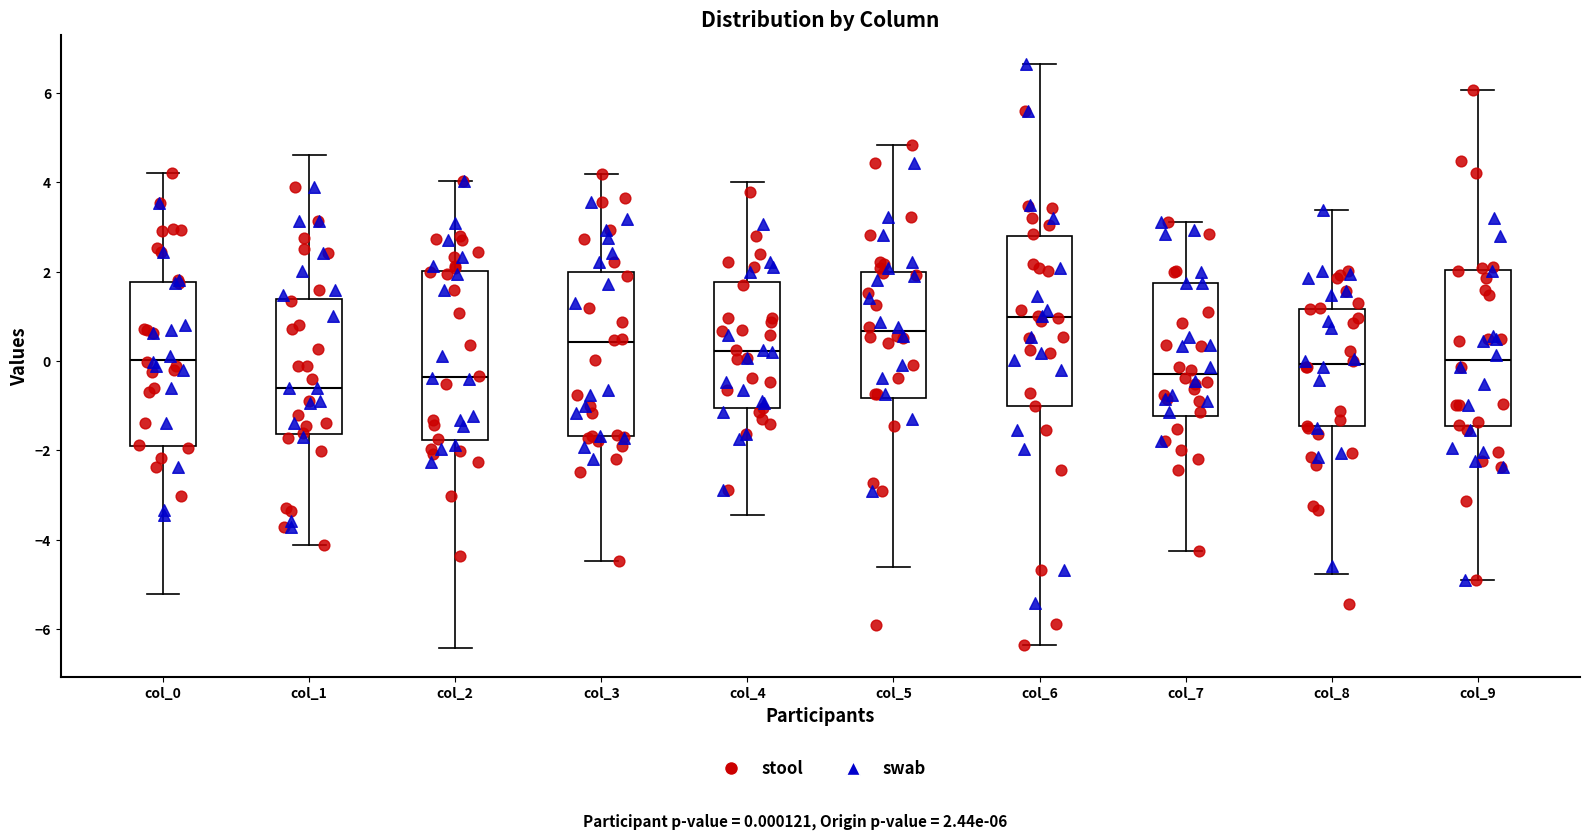

Reading left to right, transcribe this box plot: for each box, give where its median line is, the range the box spans, and where its two whiskers end, as read against the y-axis. The values are not printed on the chart, so give them approximately, as read against the axis.

col_0: median 0.0, box -1.8 to 1.8, whiskers -5.2 to 4.2
col_1: median -0.6, box -1.6 to 1.4, whiskers -4.2 to 4.6
col_2: median -0.4, box -1.8 to 2.0, whiskers -6.4 to 4.0
col_3: median 0.4, box -1.6 to 2.0, whiskers -4.4 to 4.2
col_4: median 0.2, box -1.0 to 1.8, whiskers -3.4 to 4.0
col_5: median 0.6, box -0.8 to 2.0, whiskers -4.6 to 4.8
col_6: median 1.0, box -1.0 to 2.8, whiskers -6.4 to 6.6
col_7: median -0.2, box -1.2 to 1.8, whiskers -4.2 to 3.2
col_8: median 0.0, box -1.4 to 1.2, whiskers -4.8 to 3.4
col_9: median 0.0, box -1.4 to 2.0, whiskers -4.8 to 6.0